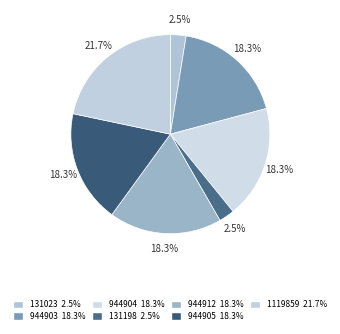

Does any single category account for the majority?

No